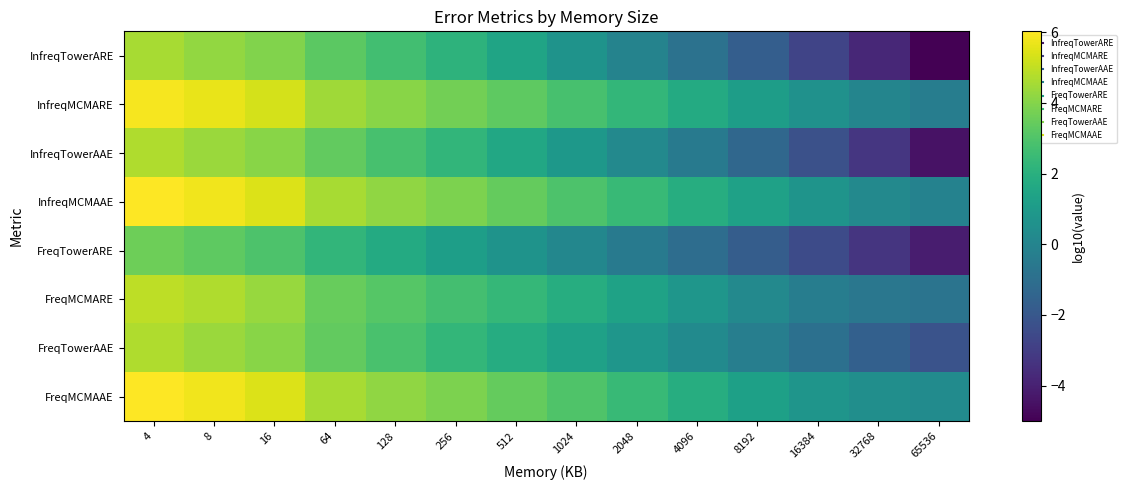

How many categories are shown in the chart?

14